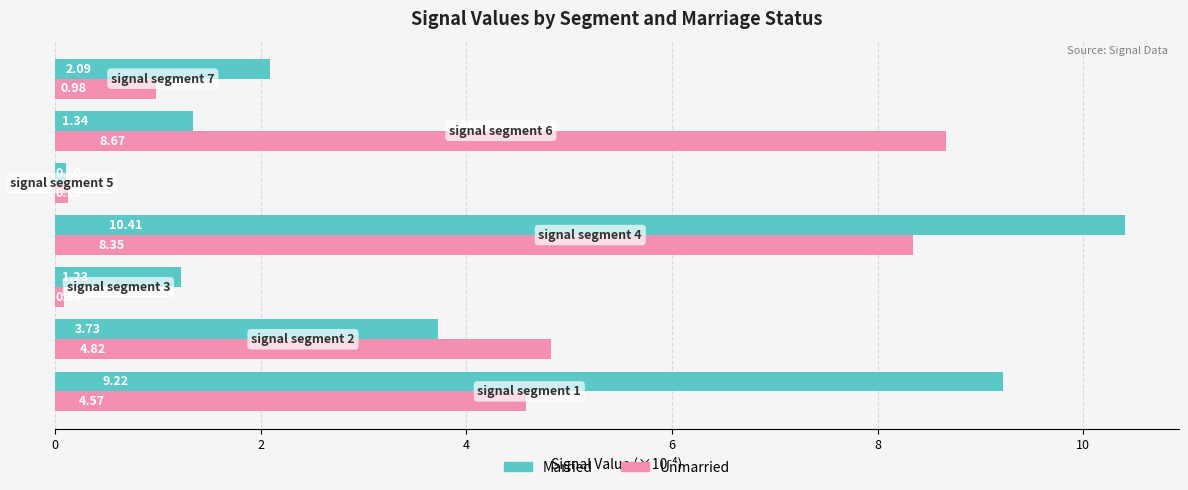

How many distinct data groups are displayed?

2